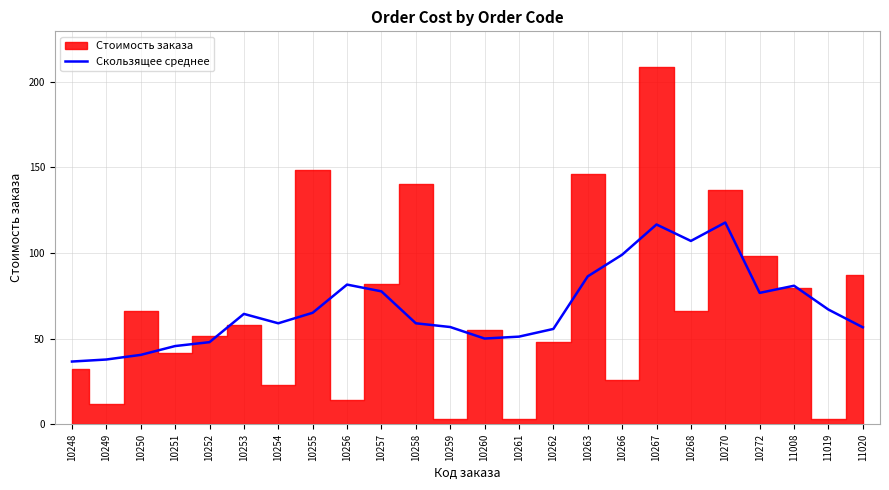

True or false: Скользящее среднее has a value of 59.0 at 10254.

True